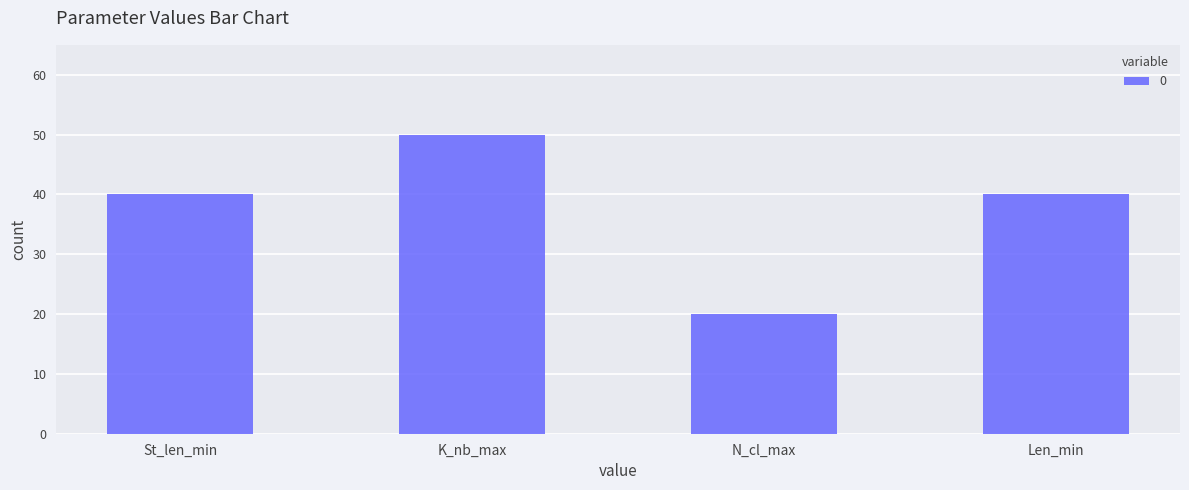

How many data points does each series have?

4